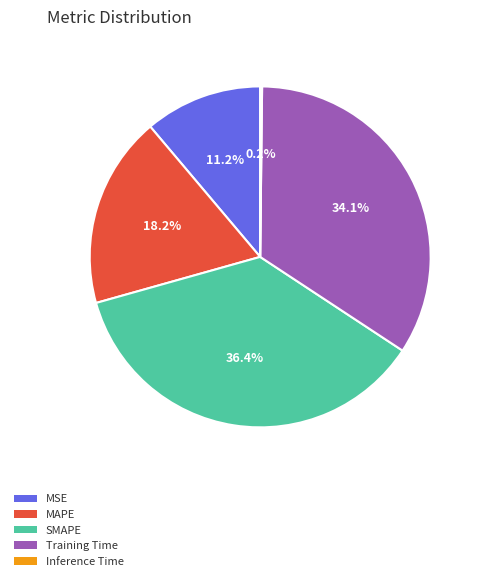

Is there a majority slice in this chart?

No